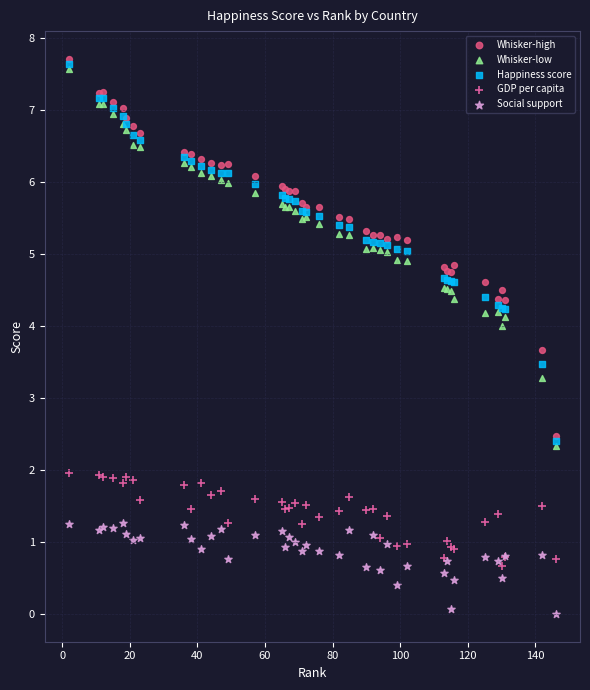

Across all series, what Y value is closest to 3?

3.3